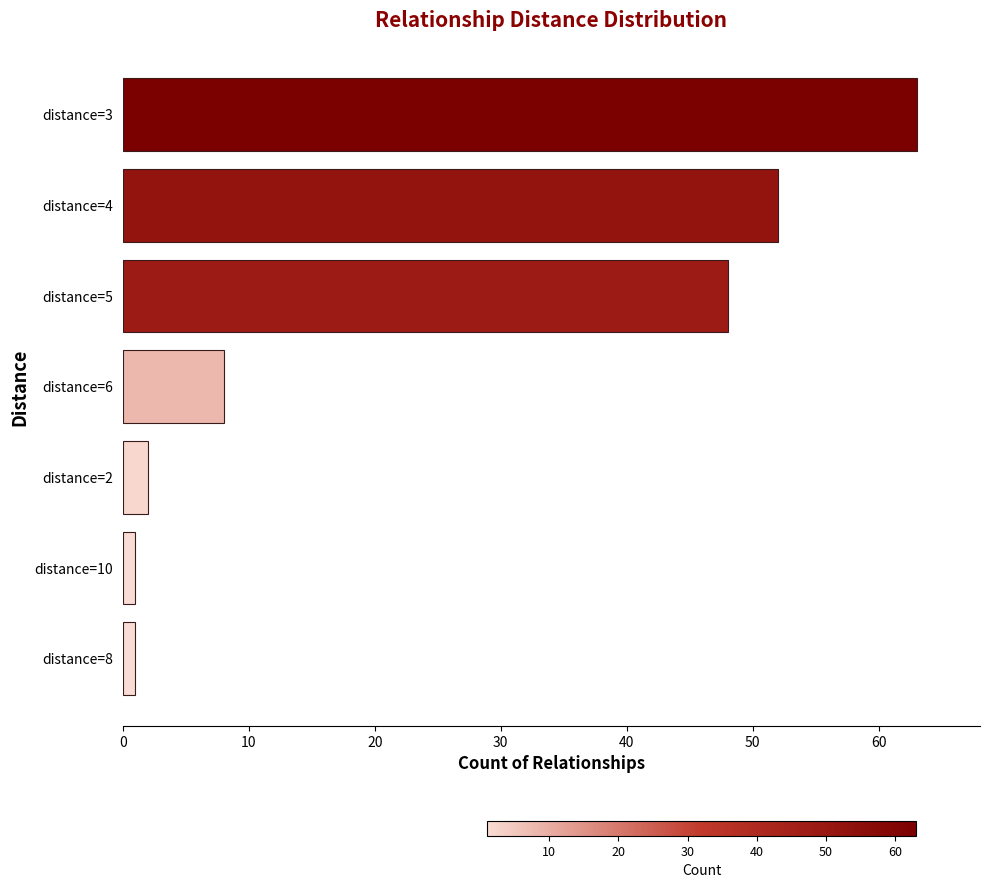

Is it true that the value at distance=2 is 2?

True